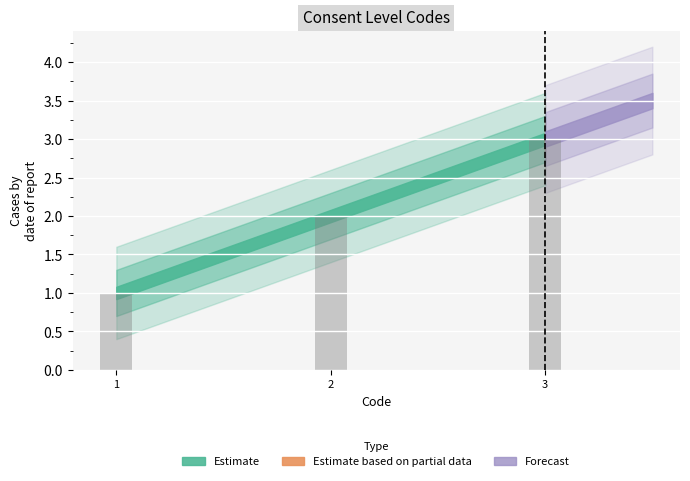

What is the change in value from 1 to 3?

+2